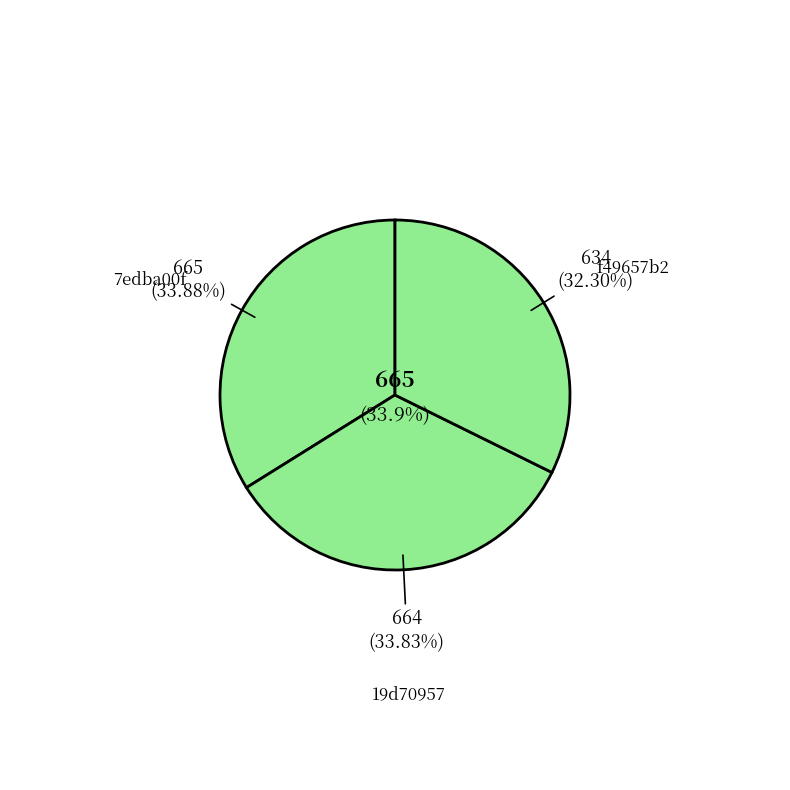

Is 19d70957 the majority of the pie?

No